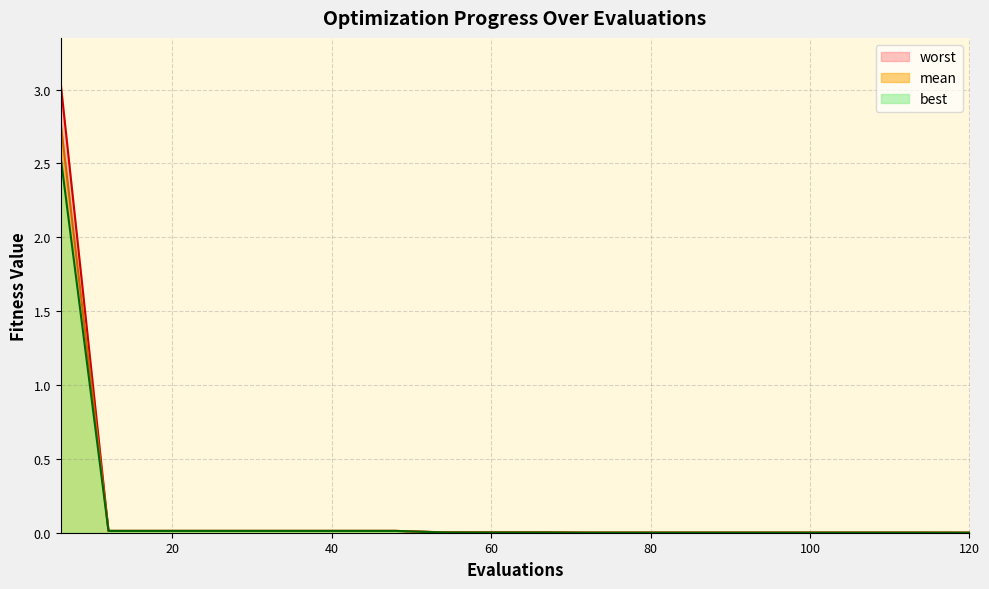

What is the average value of the mean series?

0.1